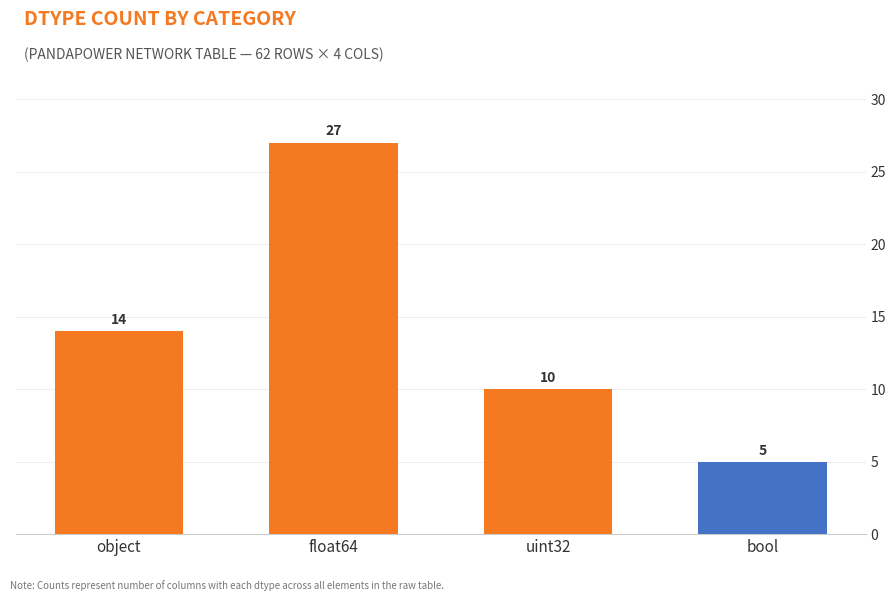

What is the label of the 2nd bar from the left?

float64